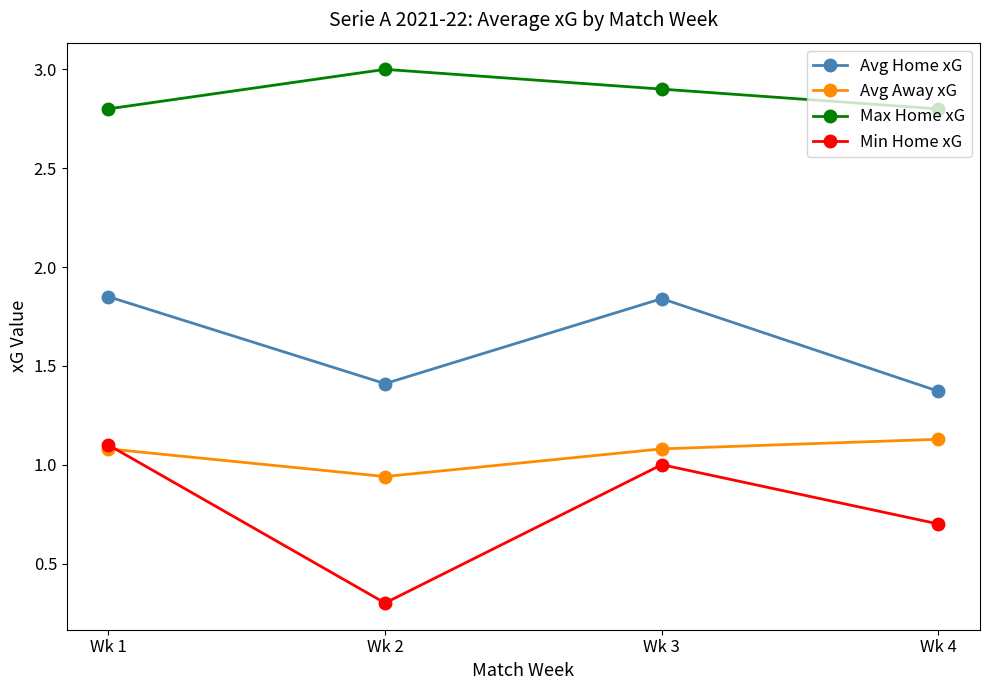

The Avg Away xG series shows 1.6 at Wk 1. True or false?

False